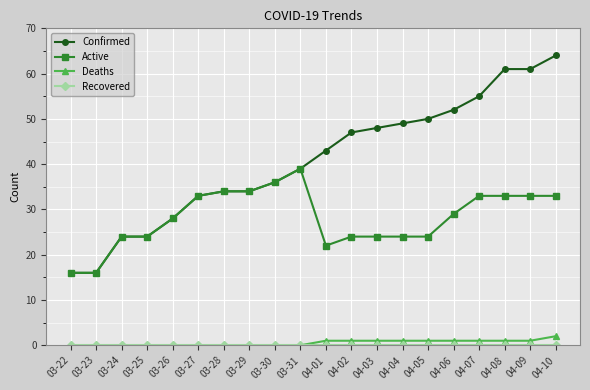

Is it true that Deaths equals 1 at 04-06?

True